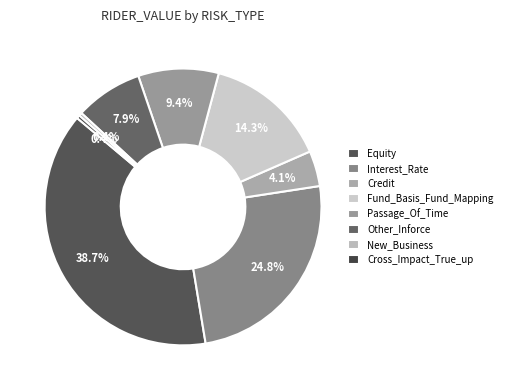

Is there a majority slice in this chart?

No